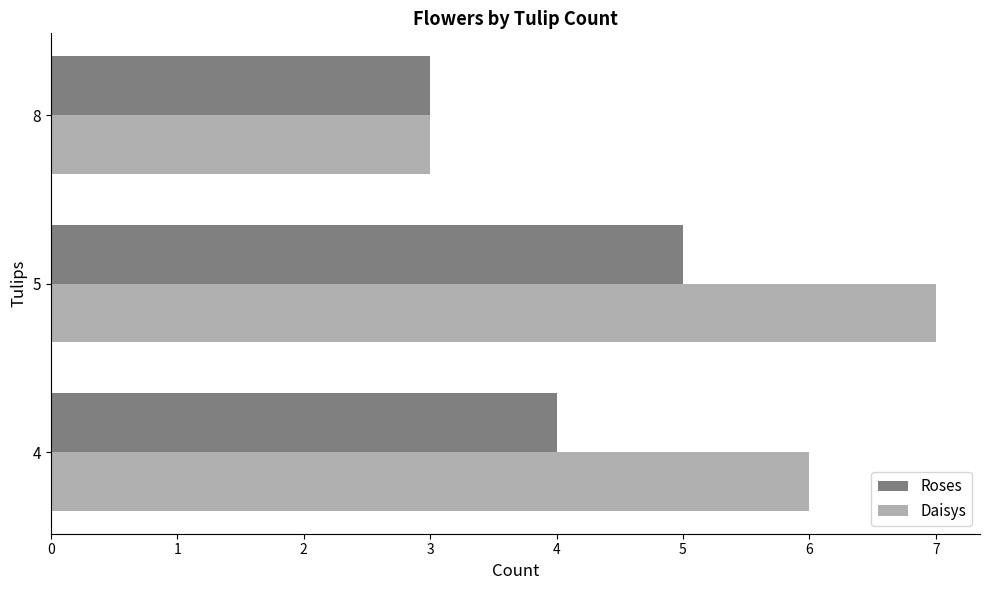

What is the difference between the maximum and minimum values in the Roses series?

2